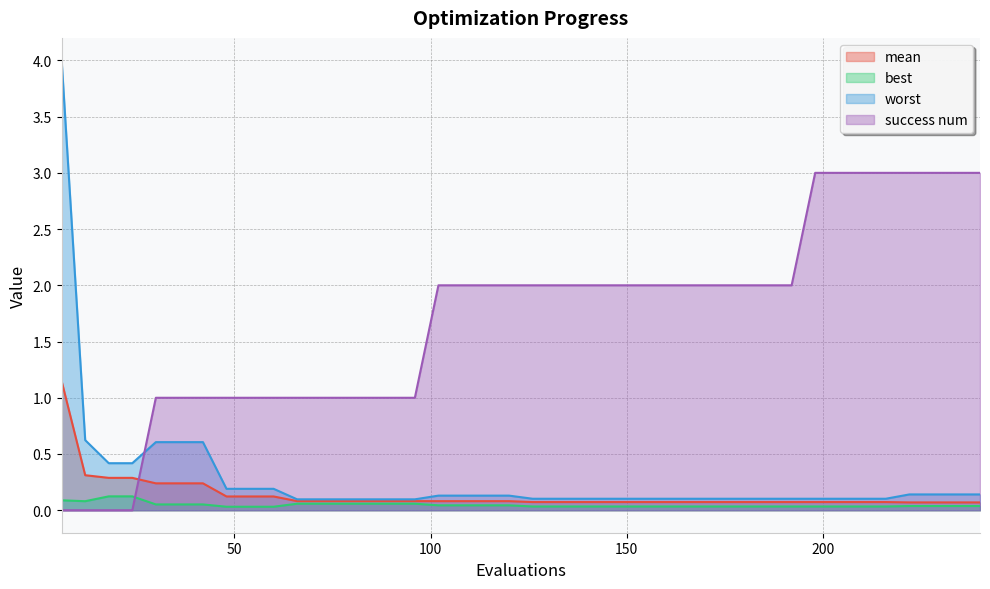

List the series in order of their peak value, highest first.

worst, success num, mean, best